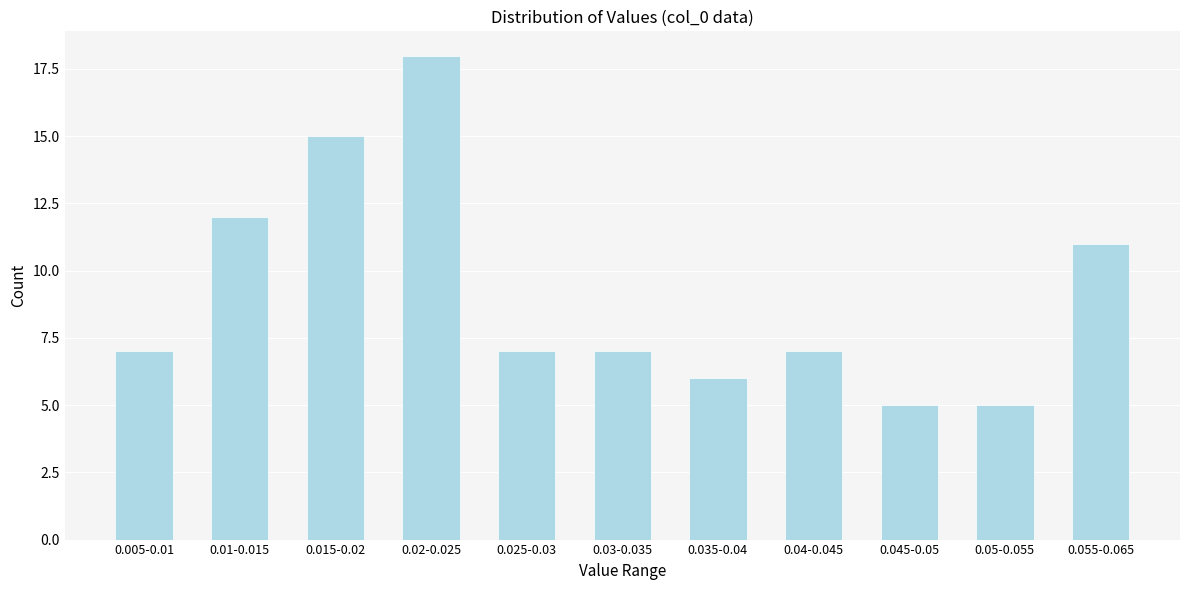

Reading left to right, what are all the values shown in this chart?

0.005-0.01=7	0.01-0.015=12	0.015-0.02=15	0.02-0.025=18	0.025-0.03=7	0.03-0.035=7	0.035-0.04=6	0.04-0.045=7	0.045-0.05=5	0.05-0.055=5	0.055-0.065=11